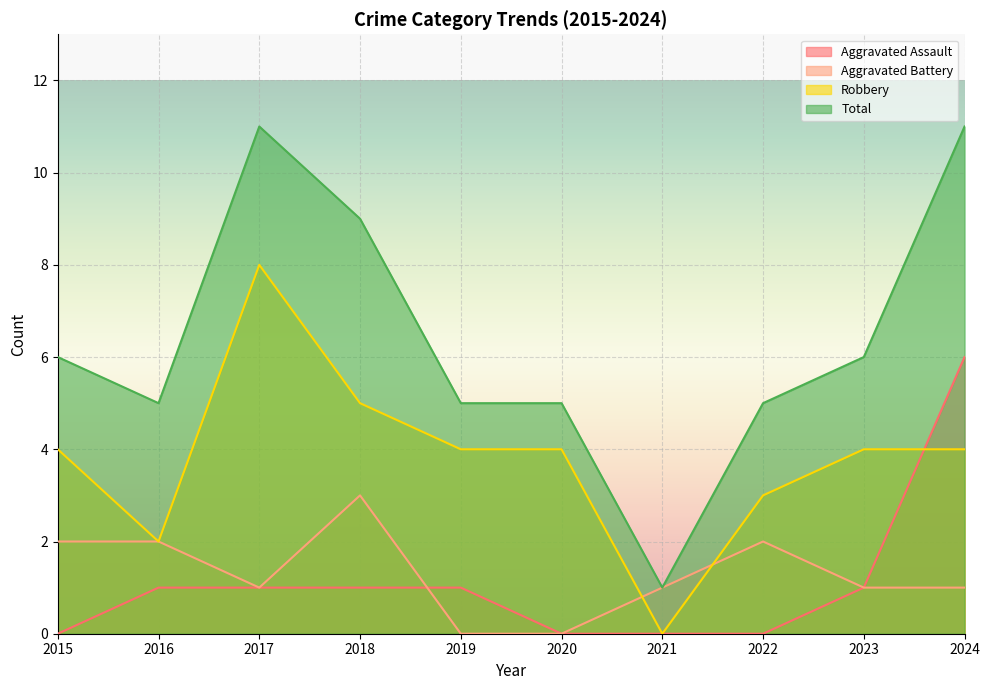

At which label does Aggravated Assault reach its minimum?

2015